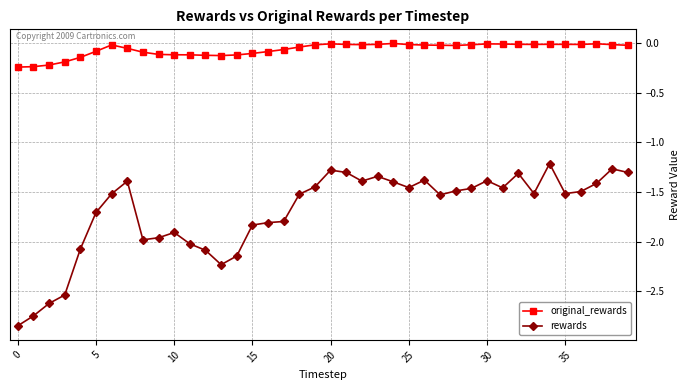

What is the average value of the rewards series?

-1.7